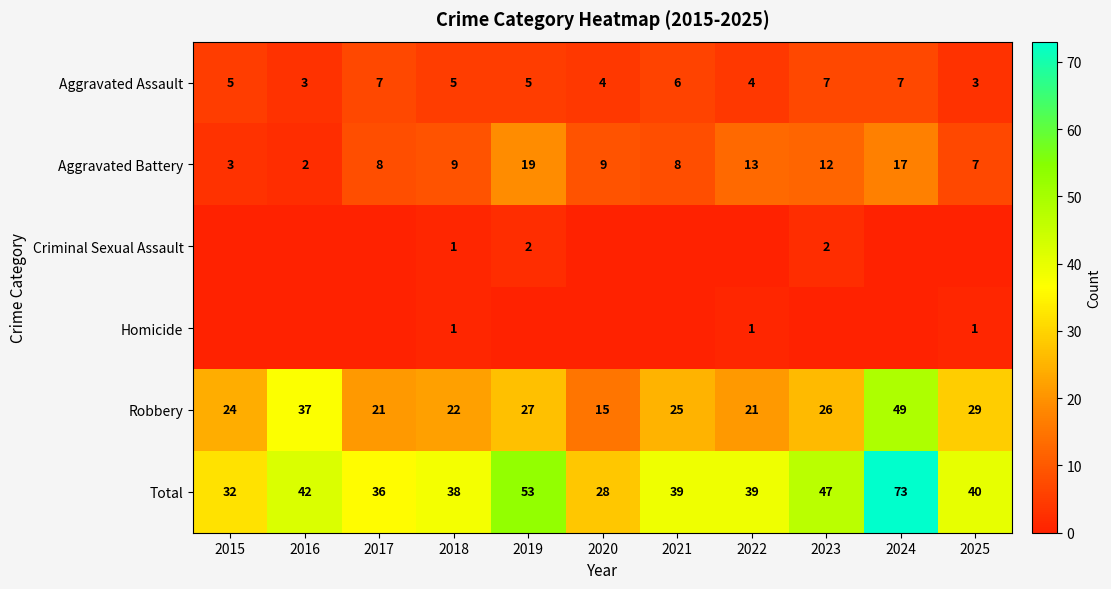

What is the difference between the maximum and minimum values in the Robbery series?

34